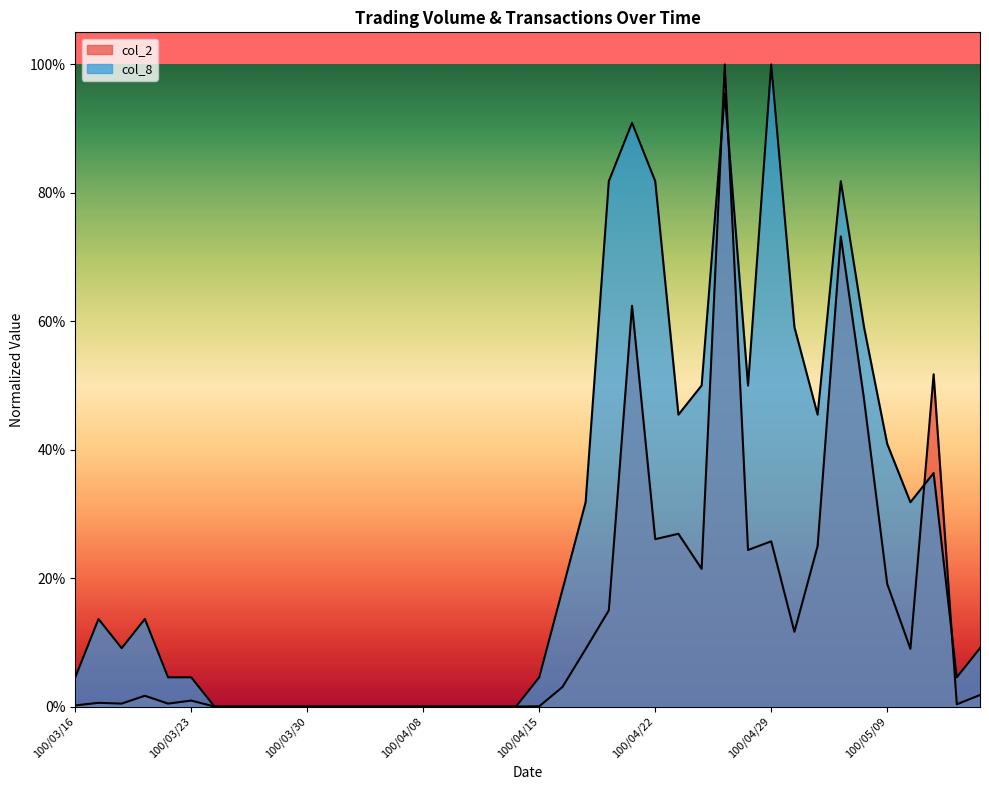

Count the number of data series in this chart.

2